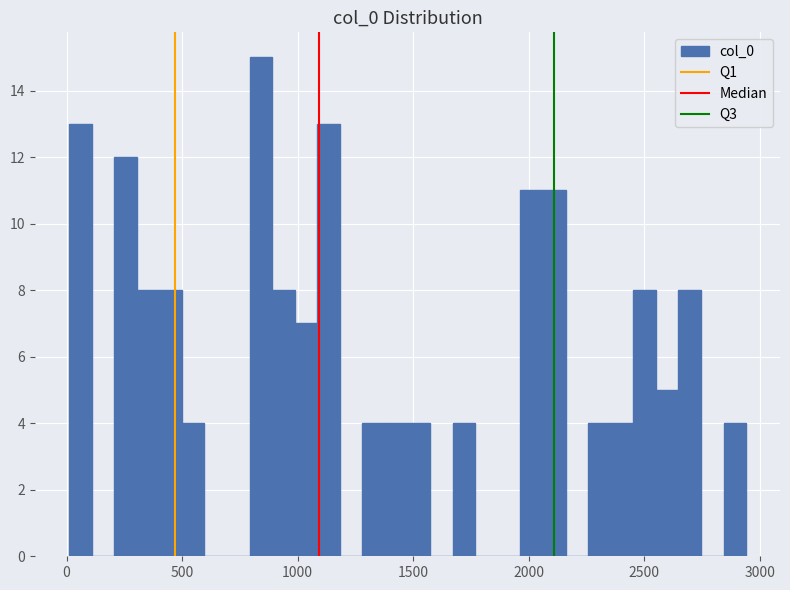

Read against the x-axis, roughly where is the centre of the tallest bar?

850